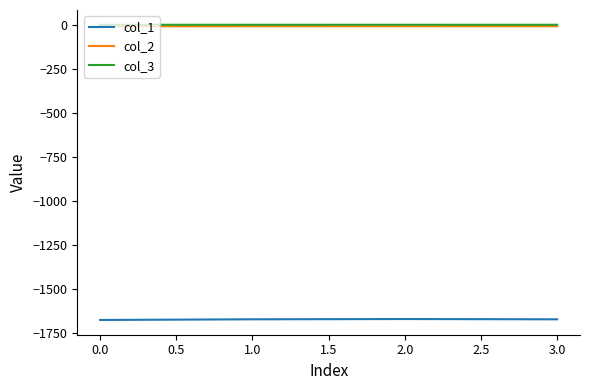

Which series has the widest spread of values?

col_1